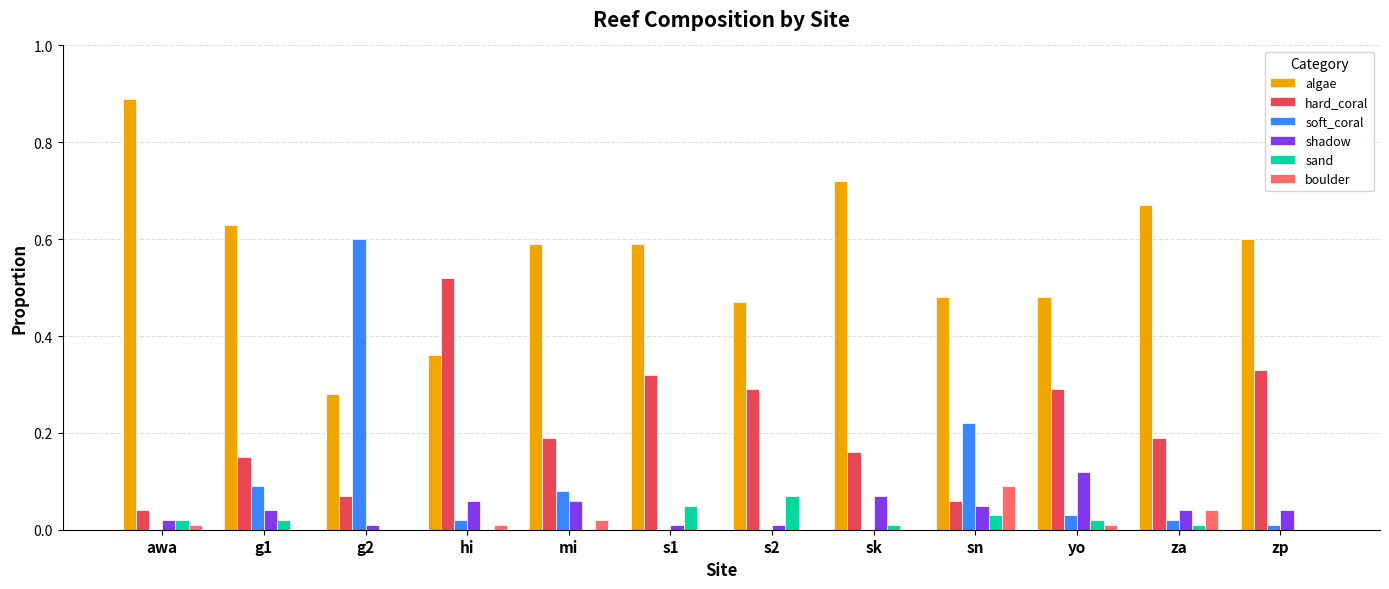

Which label corresponds to the largest value in the chart?

awa